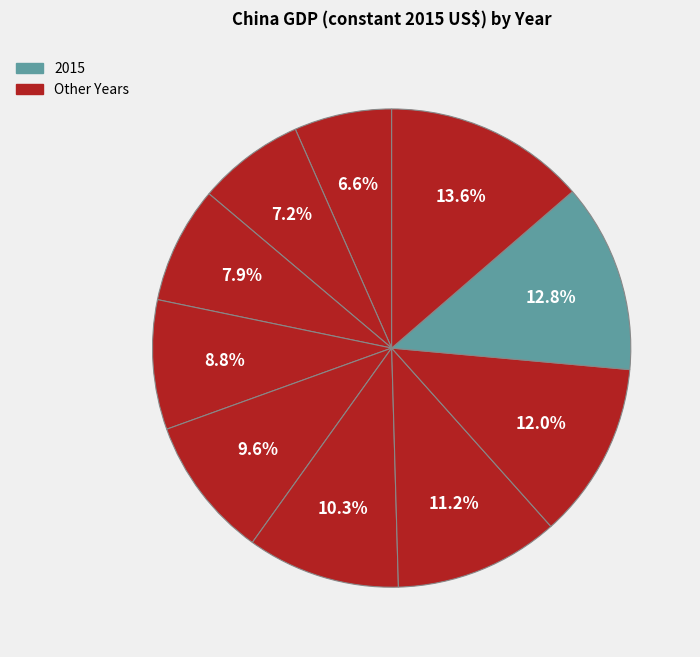

Which category has the smallest portion of the pie?

2007